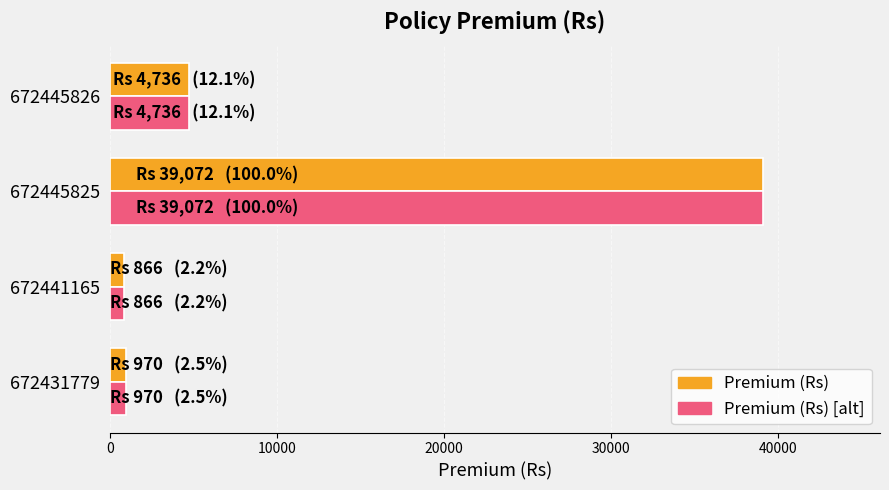

What is the total value across all series at 672445825?

78144